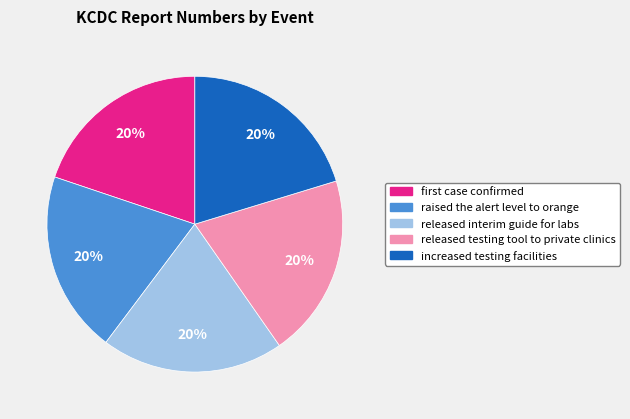

Is it true that raised the alert level to orange is 9% of the pie?

False